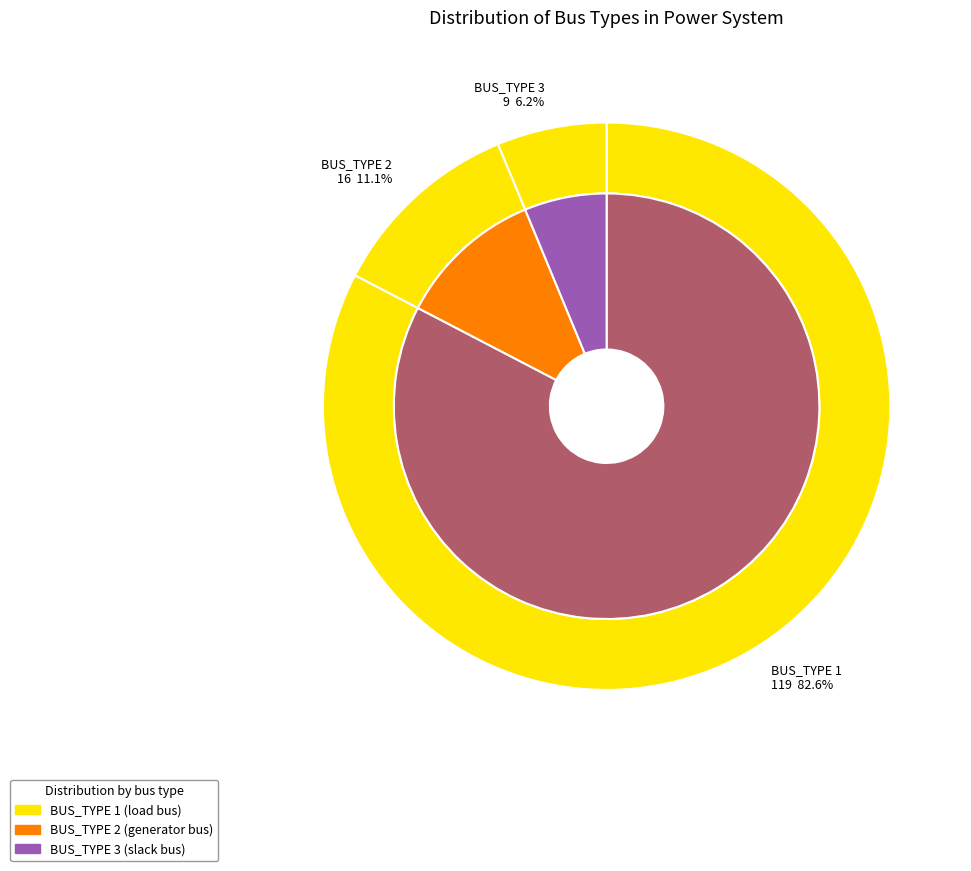

True or false: BUS_TYPE 1 accounts for 83% of the total.

True